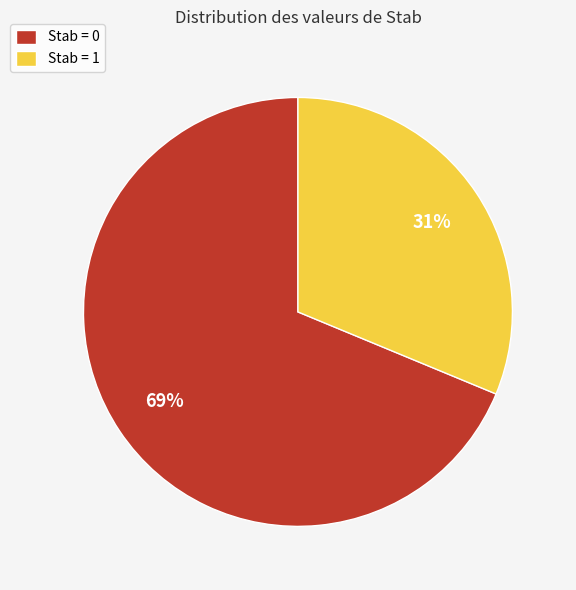

True or false: Stab = 1 accounts for 42% of the total.

False